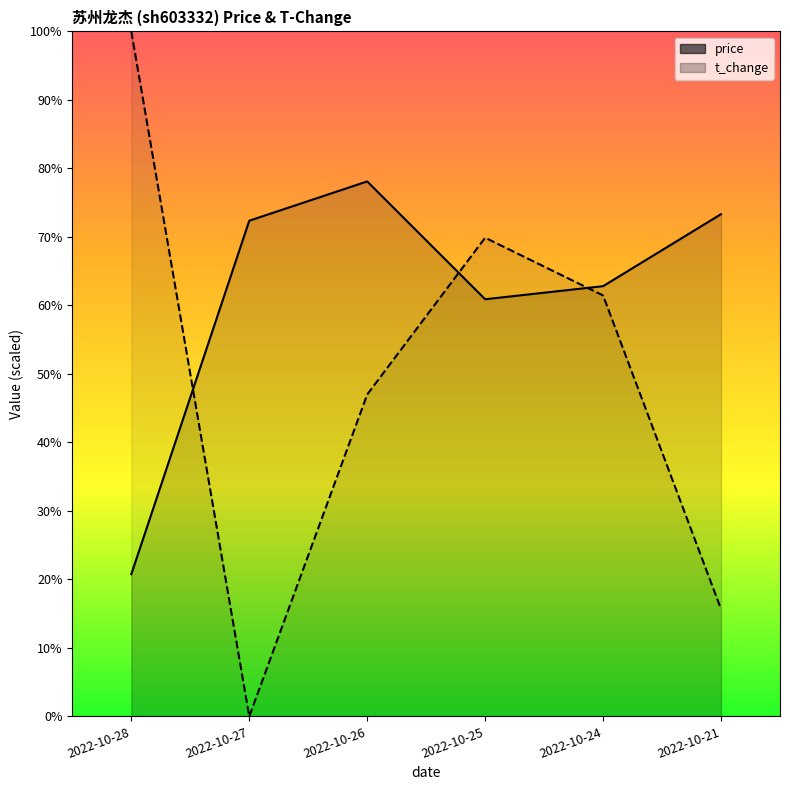

At 2022-10-24, list the series in order from smallest to largest.

t_change, price